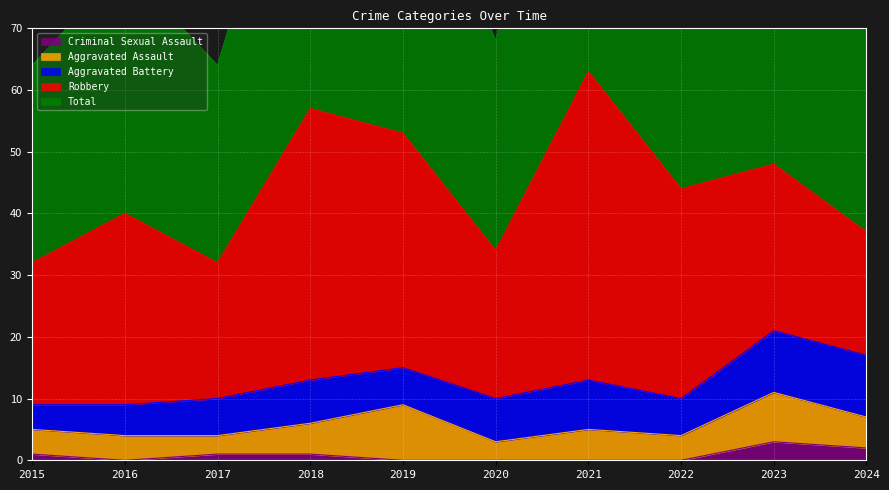

How many data points in Aggravated Assault are above 5?

2